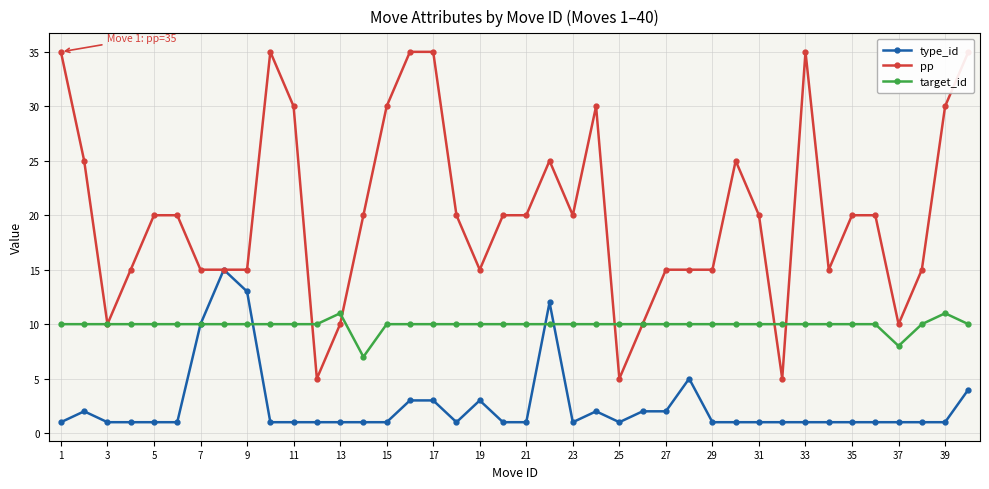

Is the value of target_id at 11 greater than the value of type_id at 29?

Yes